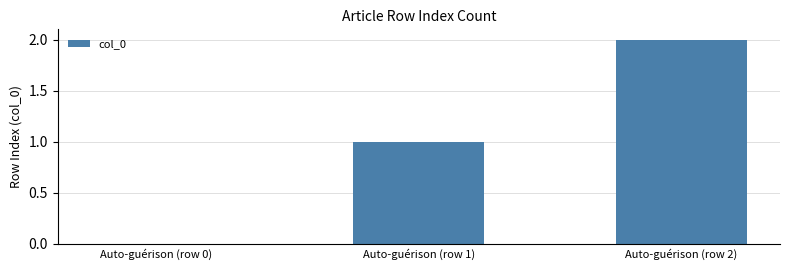

True or false: the data shows 1 at Auto-guérison (row 1).

True